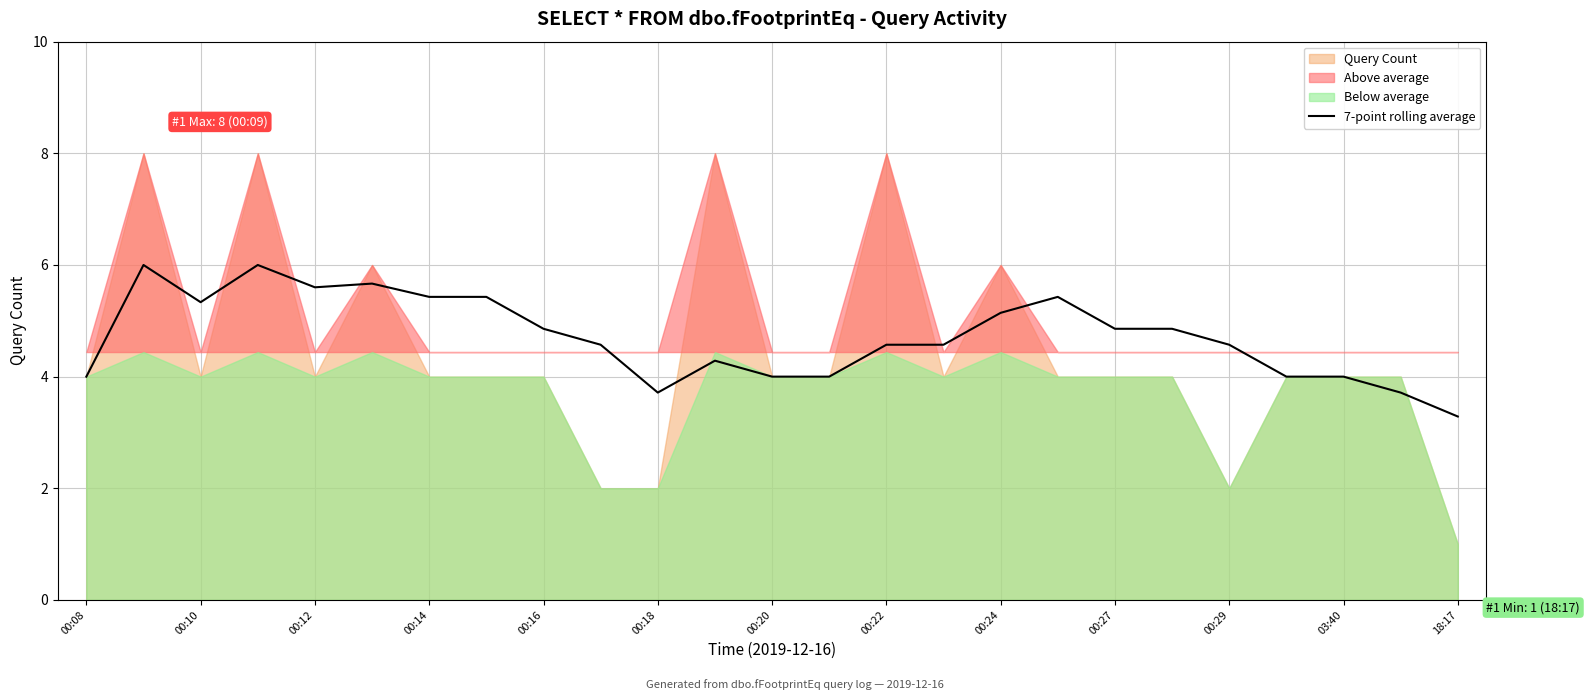

The value of 7-point rolling average at 00:08 is 4.0. True or false?

True